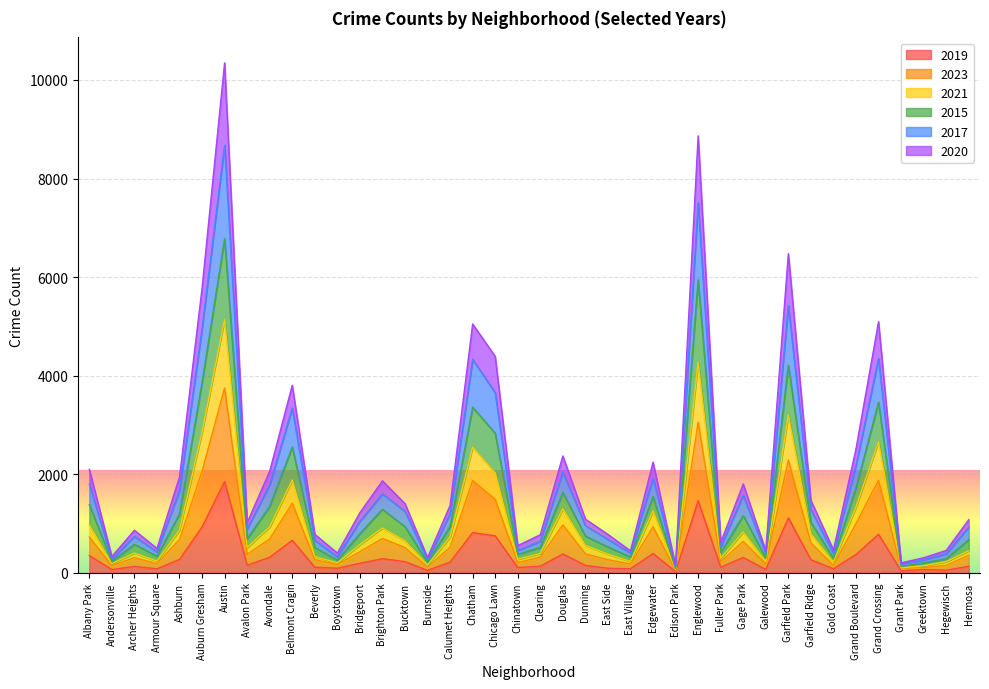

What is the total value across all series at Grand Boulevard?

2513